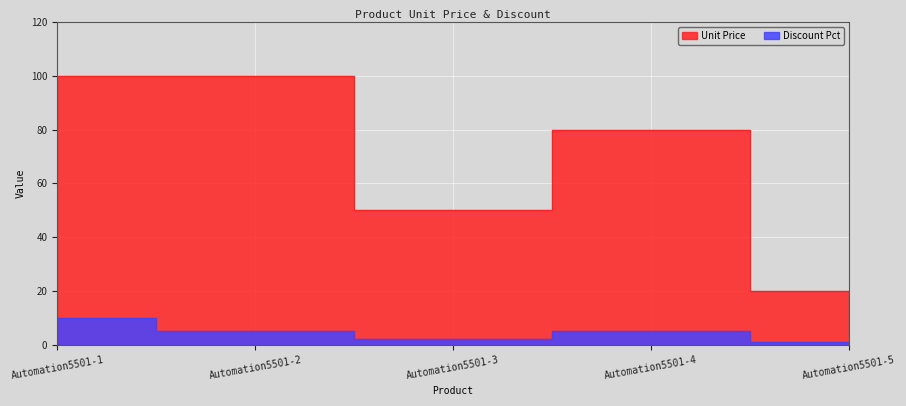

At which category does Discount Pct reach its first local valley?

Automation5501-3